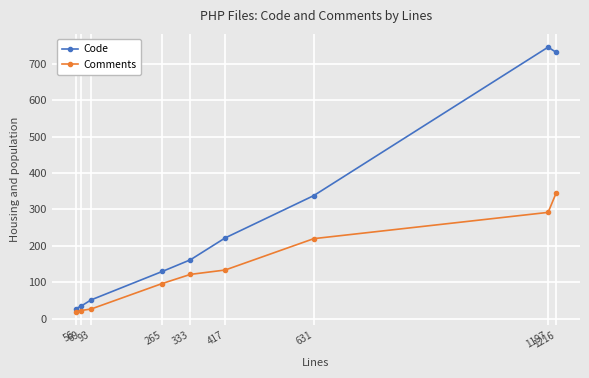

List the series in order of their peak value, lowest first.

Comments, Code